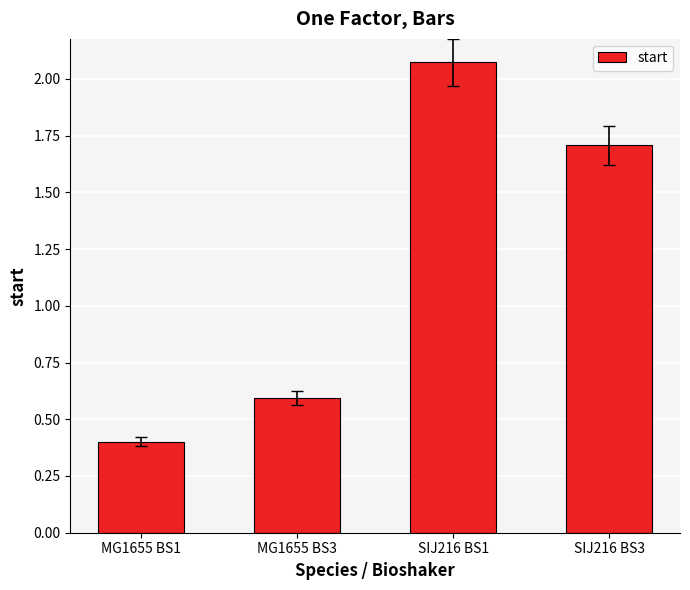

What is the approximate value at MG1655 BS3?

0.6